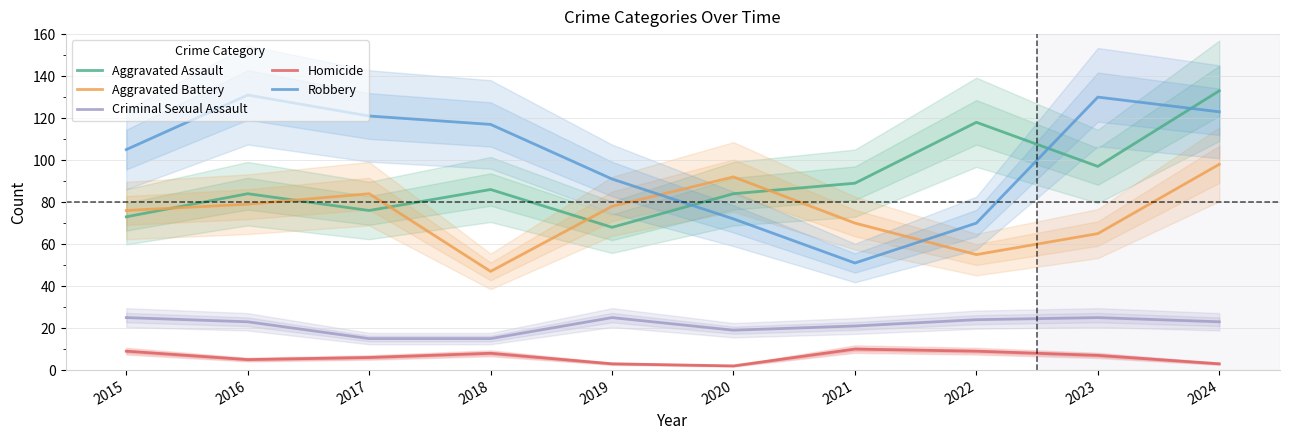

Reading left to right, extract all data points from this chart.

Aggravated Assault: 2015=73	2016=84	2017=76	2018=86	2019=68	2020=84	2021=89	2022=118	2023=97	2024=133
Aggravated Battery: 2015=76	2016=79	2017=84	2018=47	2019=78	2020=92	2021=70	2022=55	2023=65	2024=98
Criminal Sexual Assault: 2015=25	2016=23	2017=15	2018=15	2019=25	2020=19	2021=21	2022=24	2023=25	2024=23
Homicide: 2015=9	2016=5	2017=6	2018=8	2019=3	2020=2	2021=10	2022=9	2023=7	2024=3
Robbery: 2015=105	2016=131	2017=121	2018=117	2019=91	2020=72	2021=51	2022=70	2023=130	2024=123